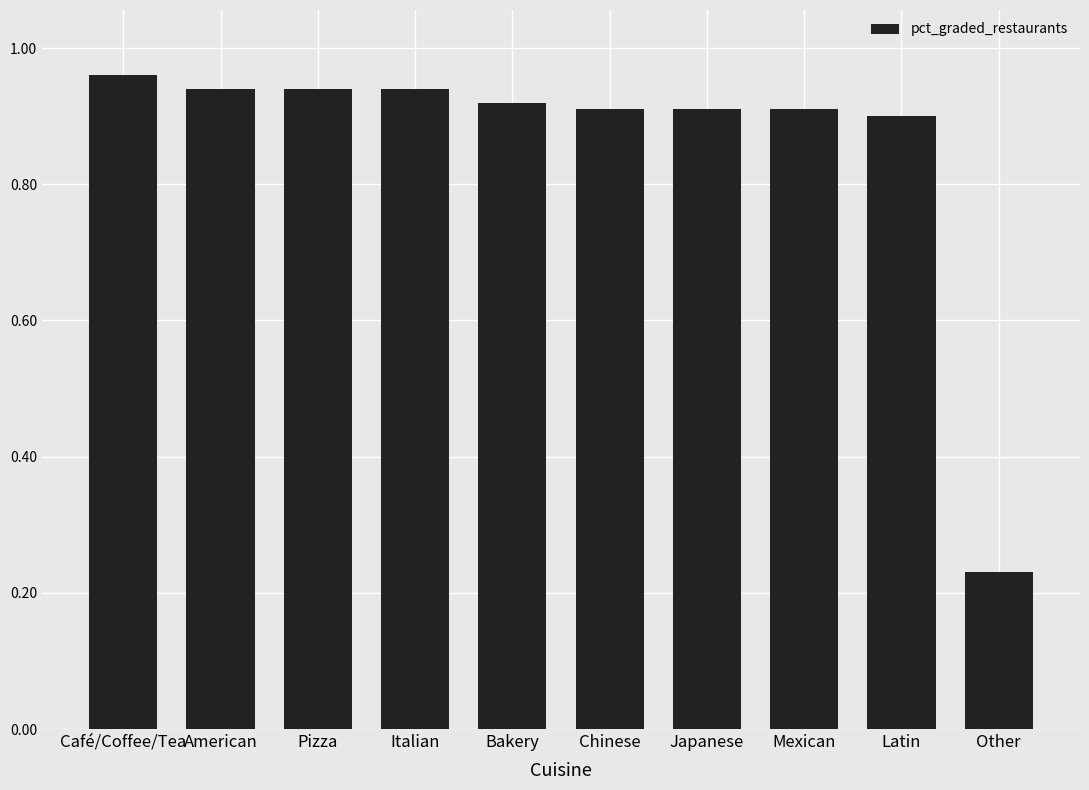

True or false: the data shows 0.4 at American.

False